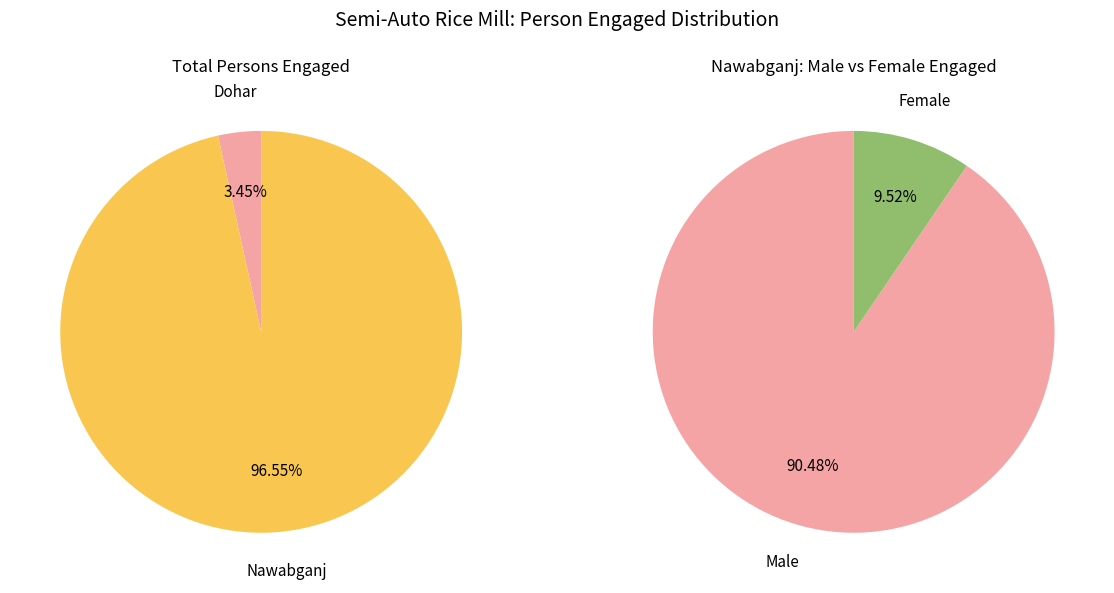

Is there a majority slice in this chart?

Yes